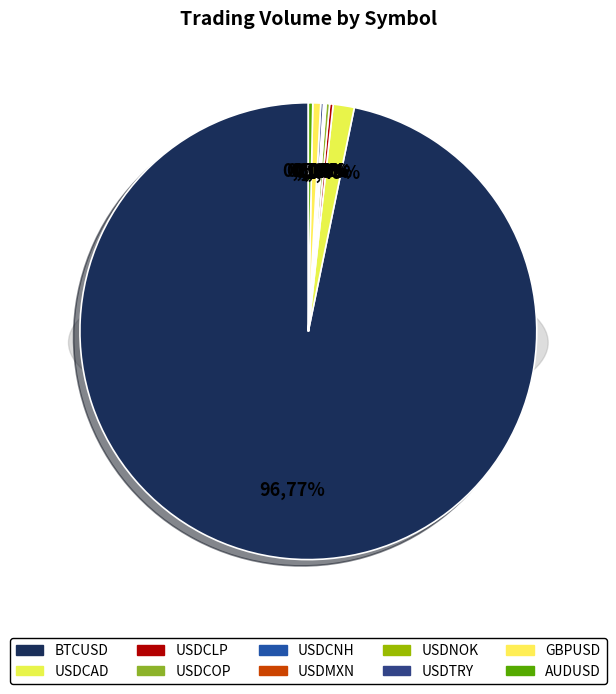

Rank the categories by value from lowest to highest.

USDCNH, USDMXN, USDNOK, USDTRY, USDCLP, USDCOP, AUDUSD, GBPUSD, USDCAD, BTCUSD